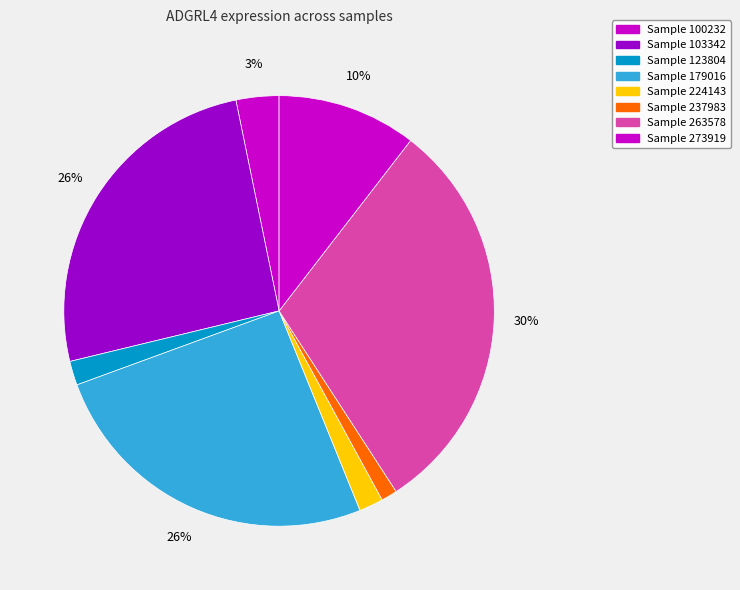

Does any single category account for the majority?

No